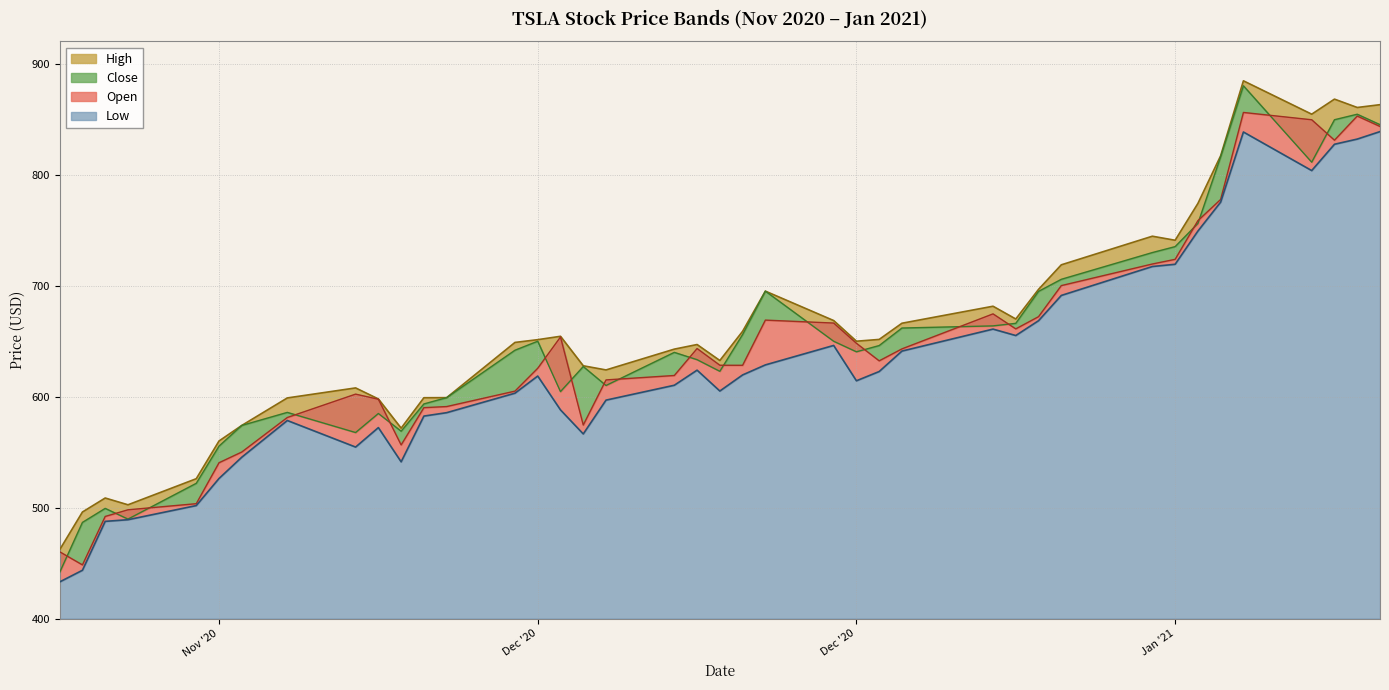

At which label is Low closest to 635?

2020-12-24